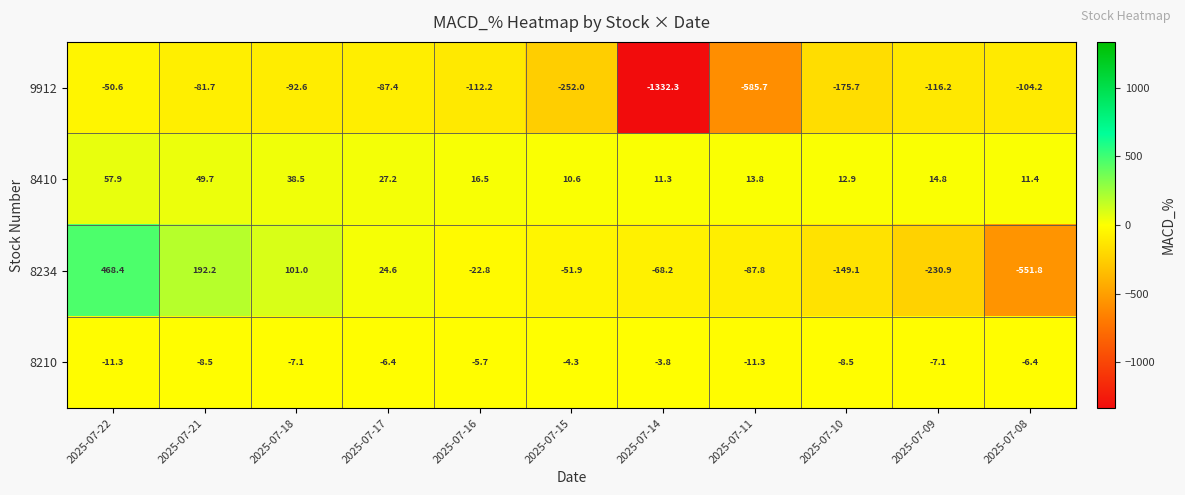

The value of 8410 at 2025-07-21 is 49.7. True or false?

True